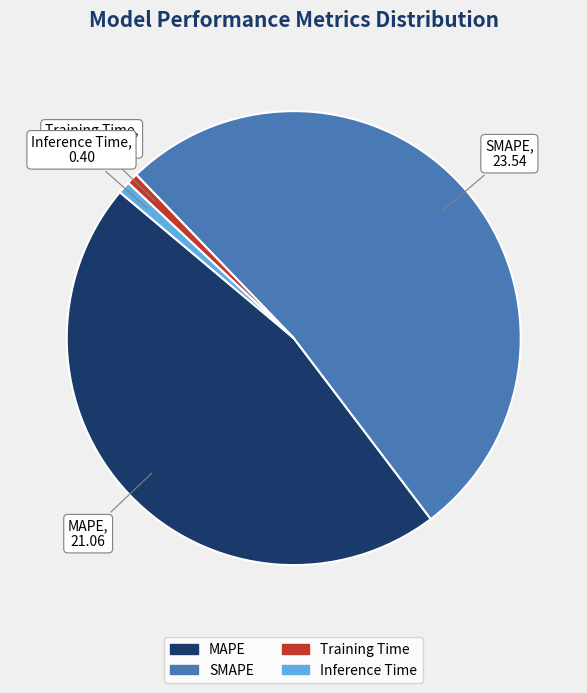

How many slices are in this pie chart?

4